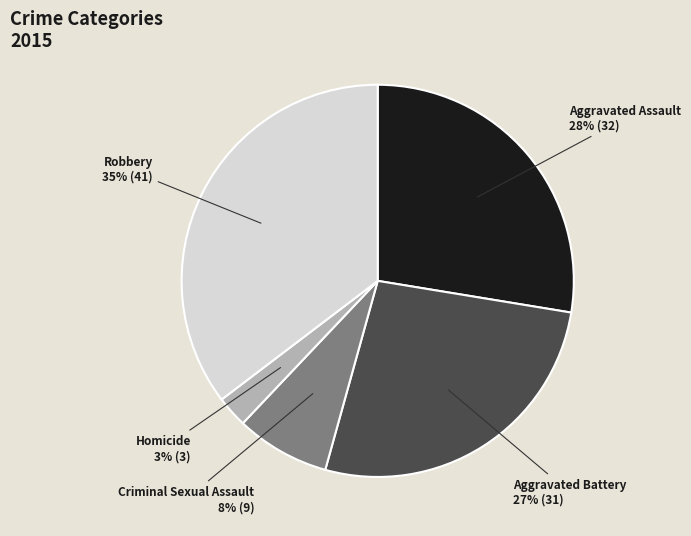

How many slices are in this pie chart?

5